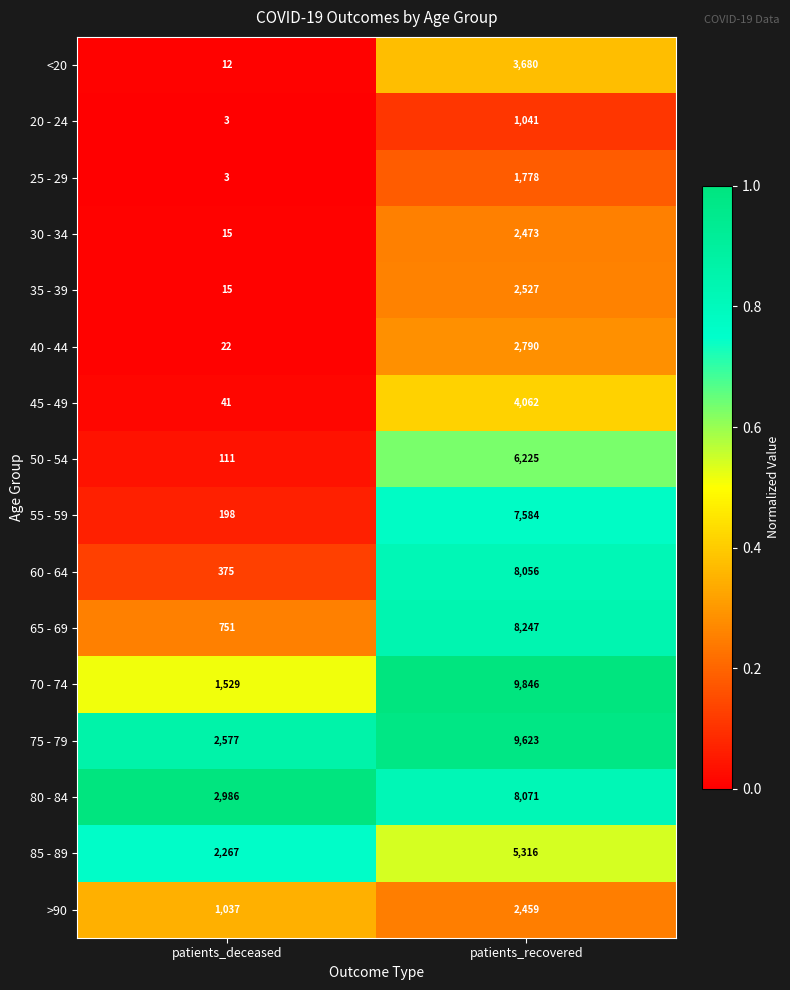

What is the total value across all series at patients_recovered?

83778